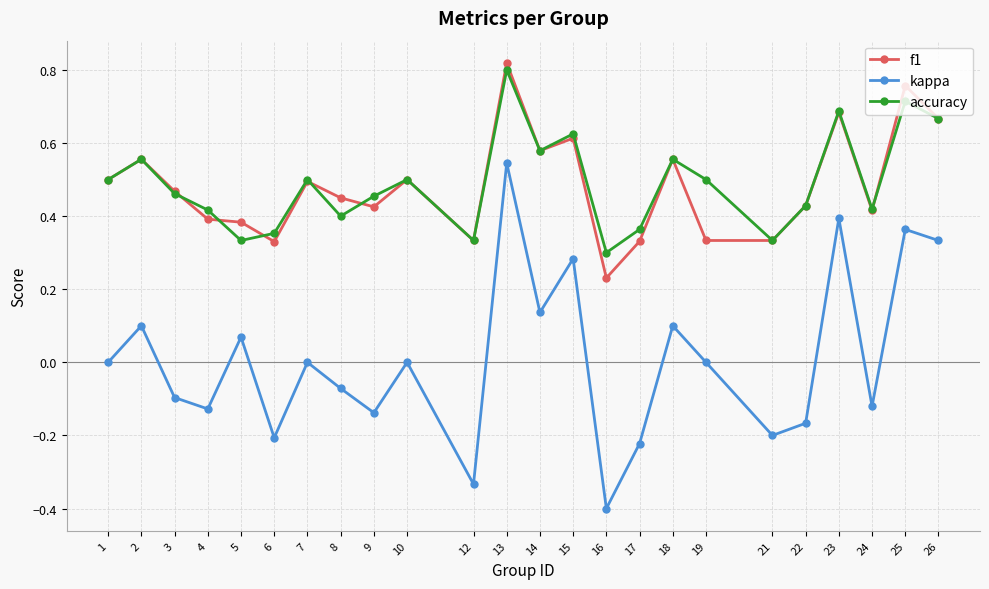

True or false: kappa has a value of -0.4 at 16.

True